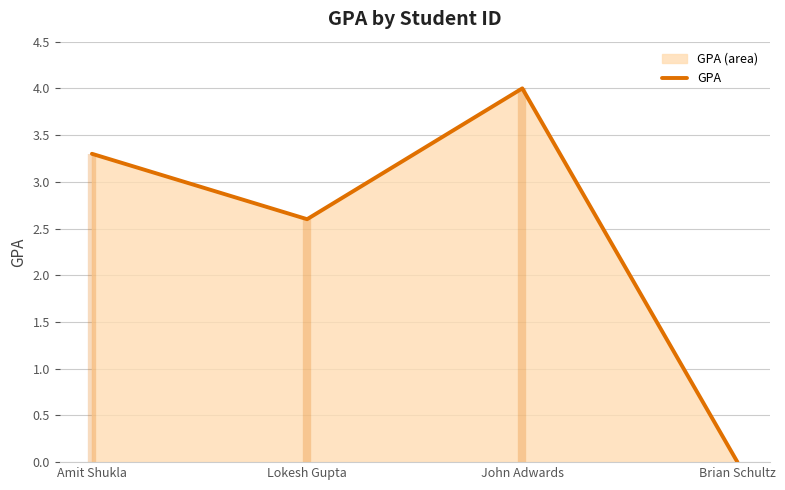

Count the values in the range 2 to 4.

3